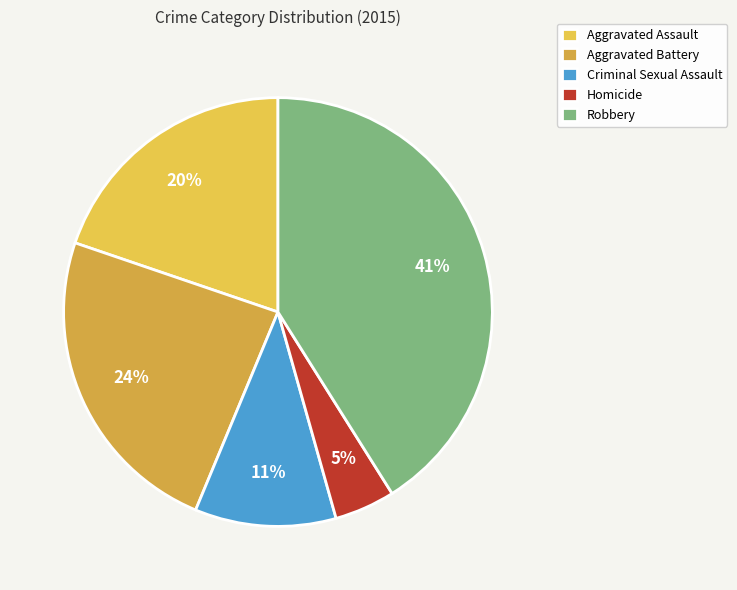

The Aggravated Assault slice represents 31% of the pie. True or false?

False